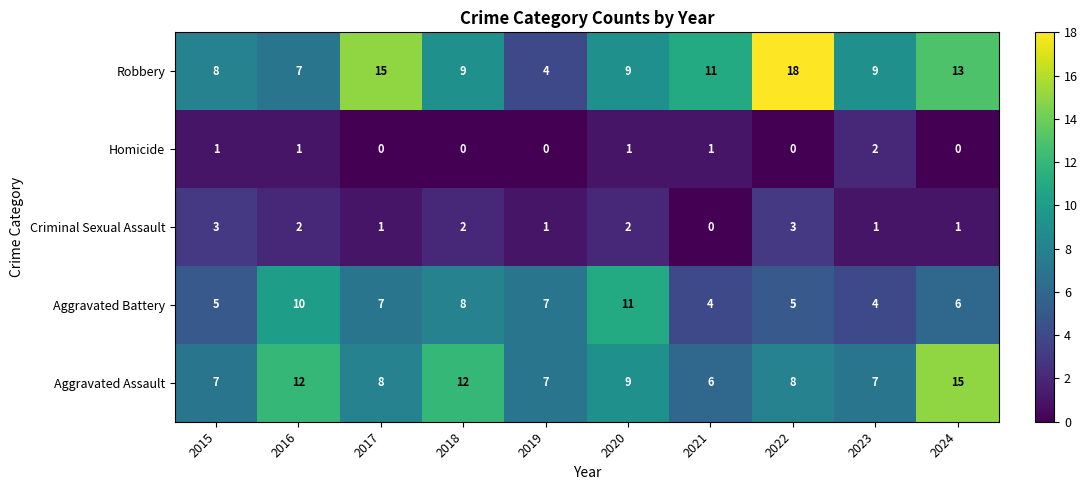

What is the spread (max minus min) of values at 2016?

11